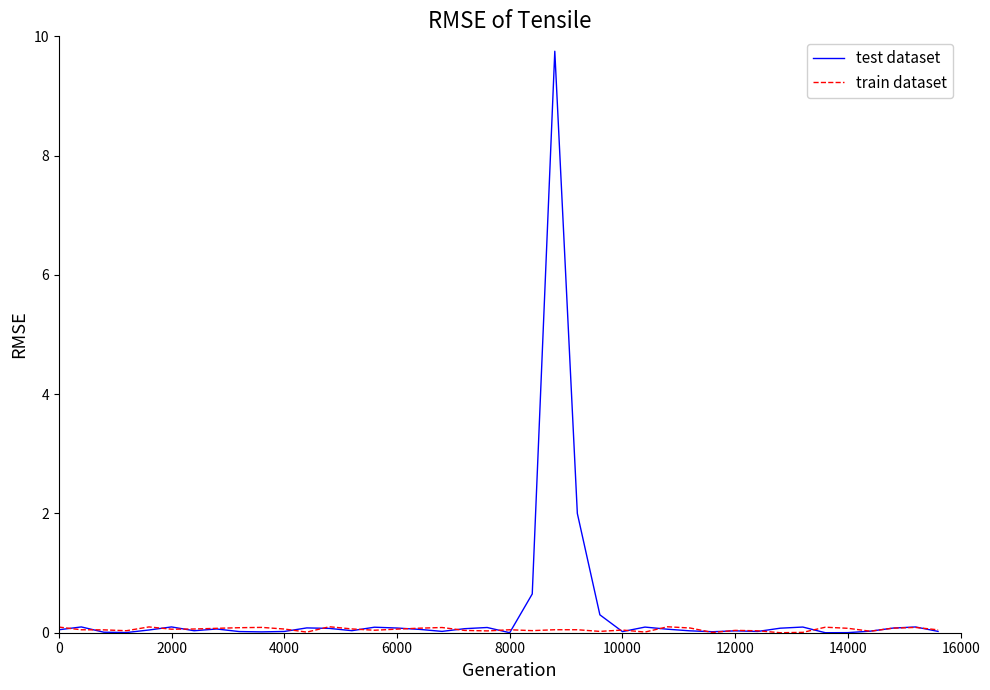

Rank the series by their maximum value, from lowest to highest.

train dataset, test dataset